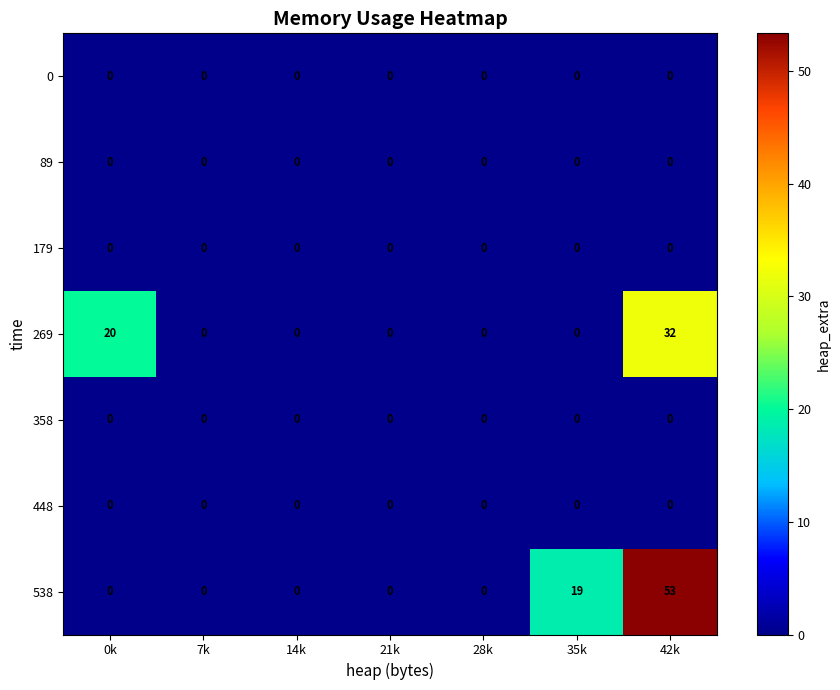

The value of 269 at 7k is 14. True or false?

False